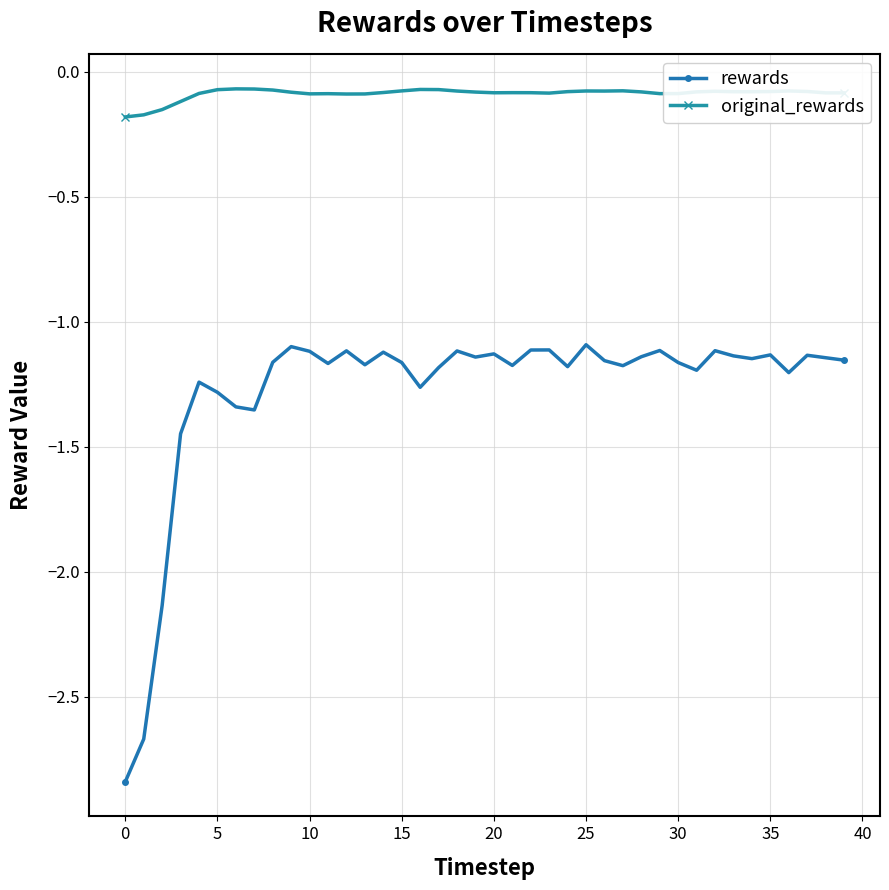

Which series has the widest spread of values?

rewards